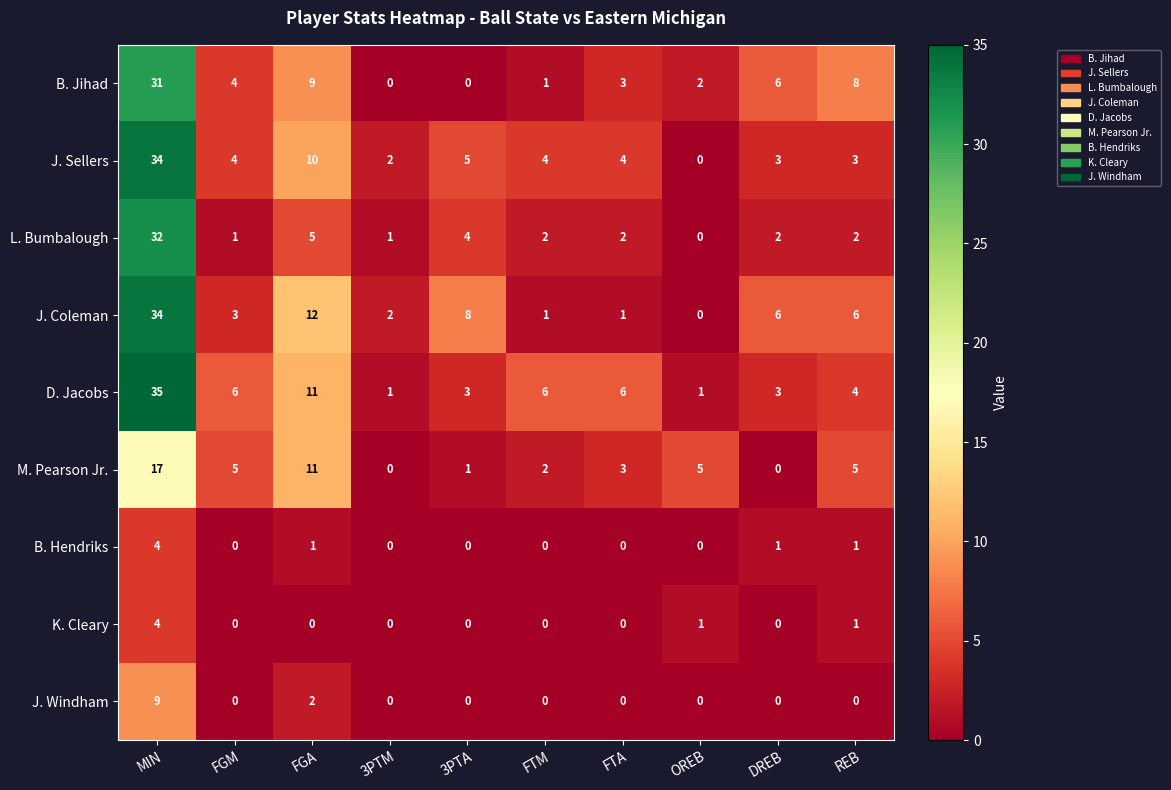

What is the difference between the highest and lowest values at FTM?

6